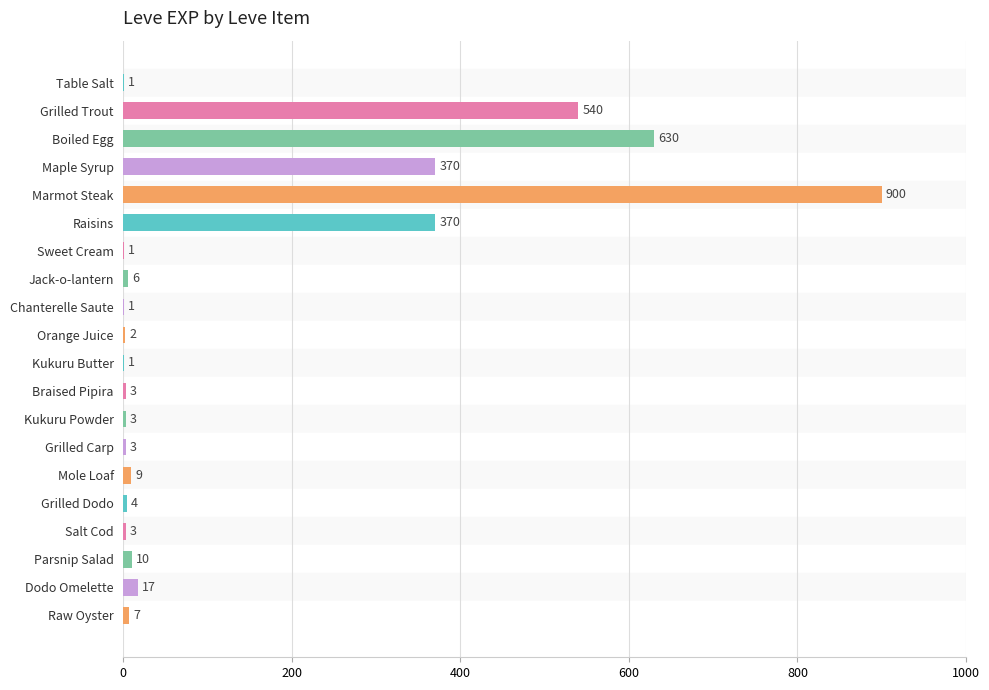

What is the sum of all values?

2881